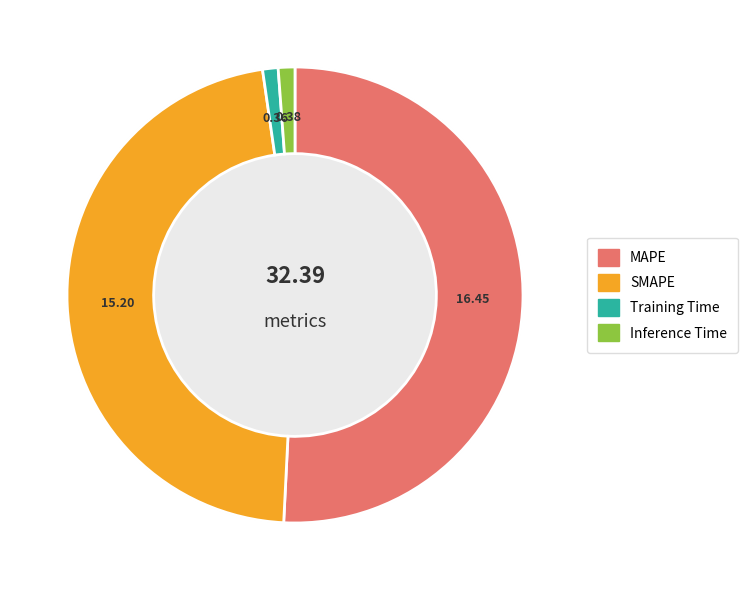

To the nearest percent, what portion does SMAPE represent?

47%